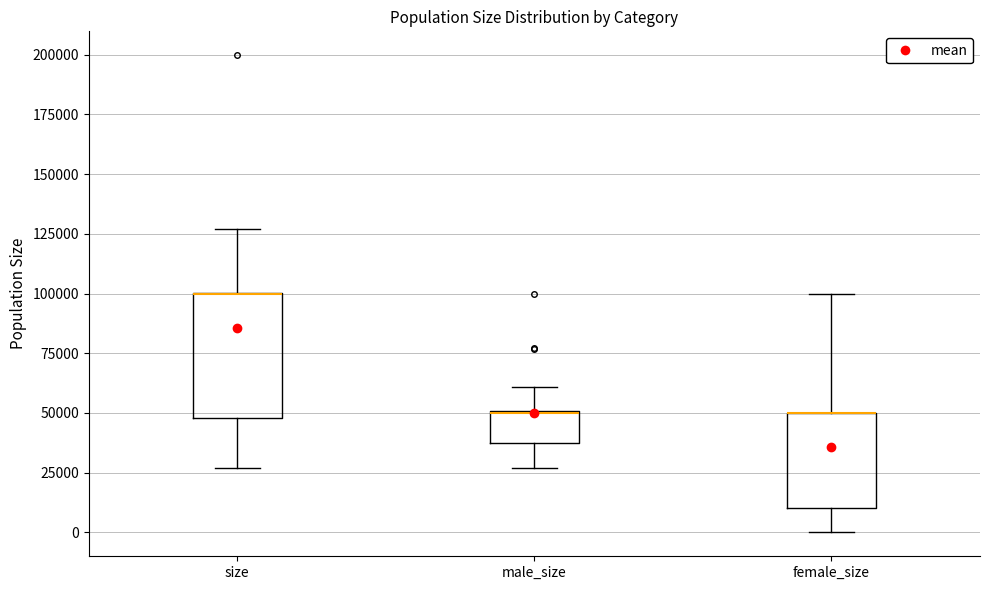

Reading left to right, read every box against the y-axis: the position of its median line, the range the box covers, and the ends of its whiskers. The values are not printed on the chart, so give them approximately, as read against the axis.

size: median 100000 (drawn on the box's upper edge), box 50000 to 100000, whiskers 25000 to 125000
male_size: median 50000 (drawn on the box's upper edge), box 40000 to 50000, whiskers 25000 to 60000
female_size: median 50000 (drawn on the box's upper edge), box 10000 to 50000, whiskers 0 to 100000